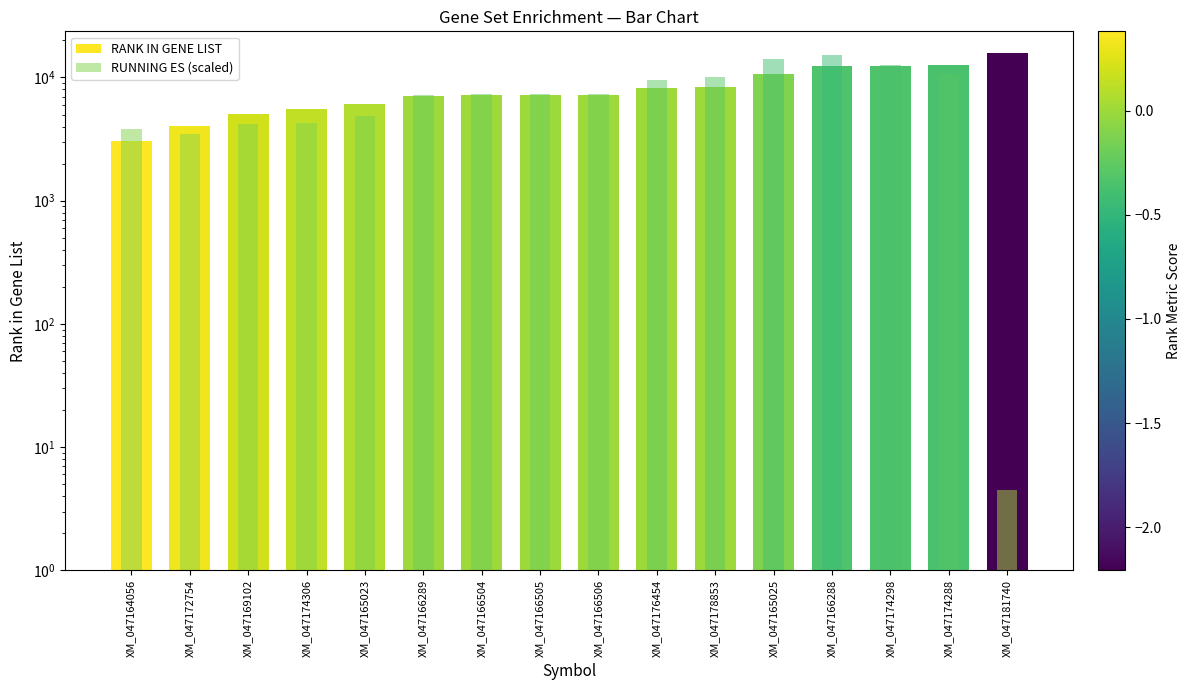

What is the value of the RANK IN GENE LIST bar at the 2nd from the left?

4055.0